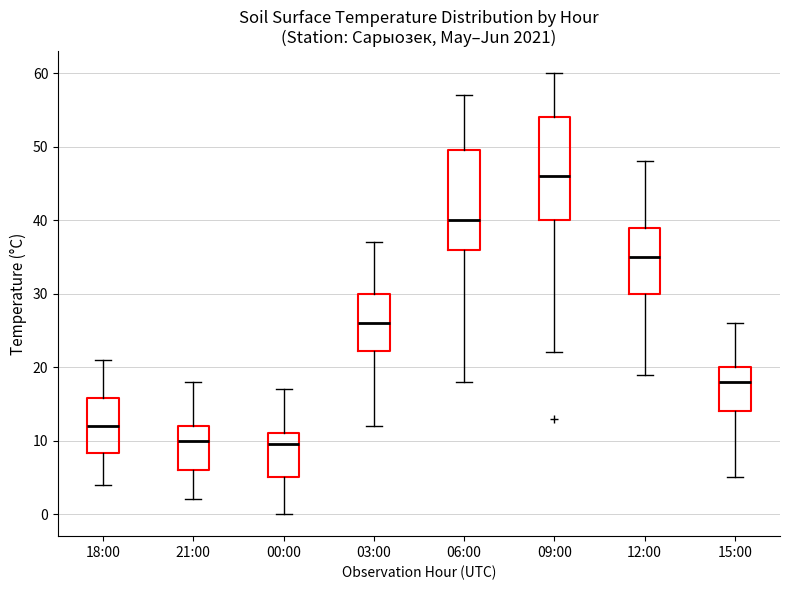

Reading left to right, read every box against the y-axis: the position of its median line, the range the box covers, and the ends of its whiskers. The values are not printed on the chart, so give them approximately, as read against the axis.

18:00: median 12, box 8 to 16, whiskers 4 to 21
21:00: median 10, box 6 to 12, whiskers 2 to 18
00:00: median 10, box 5 to 11, whiskers 0 to 17
03:00: median 26, box 22 to 30, whiskers 12 to 37
06:00: median 40, box 36 to 50, whiskers 18 to 57
09:00: median 46, box 40 to 54, whiskers 22 to 60
12:00: median 35, box 30 to 39, whiskers 19 to 48
15:00: median 18, box 14 to 20, whiskers 5 to 26